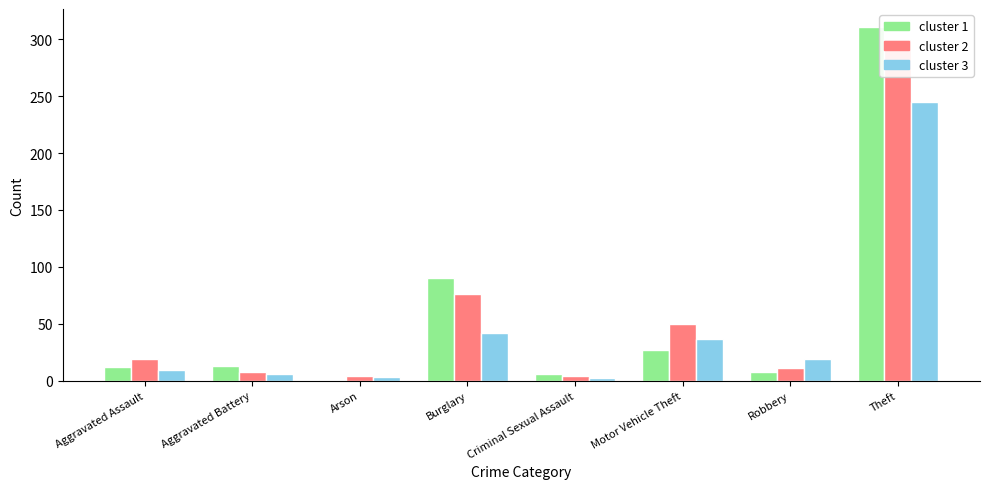

Where does the 2020 series first go above 19?

Burglary